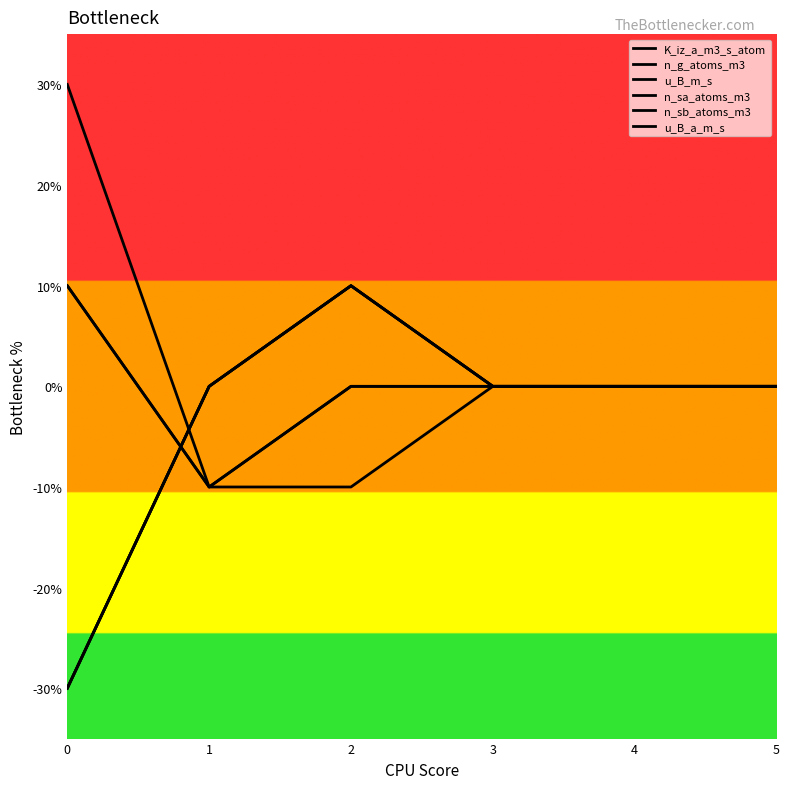

Does the chart have visible grid lines?

No